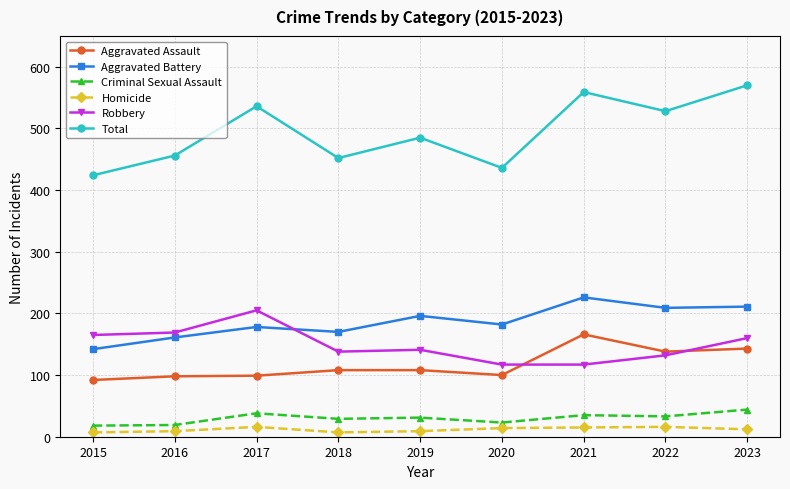

The value of Criminal Sexual Assault at 2016 is 19. True or false?

True